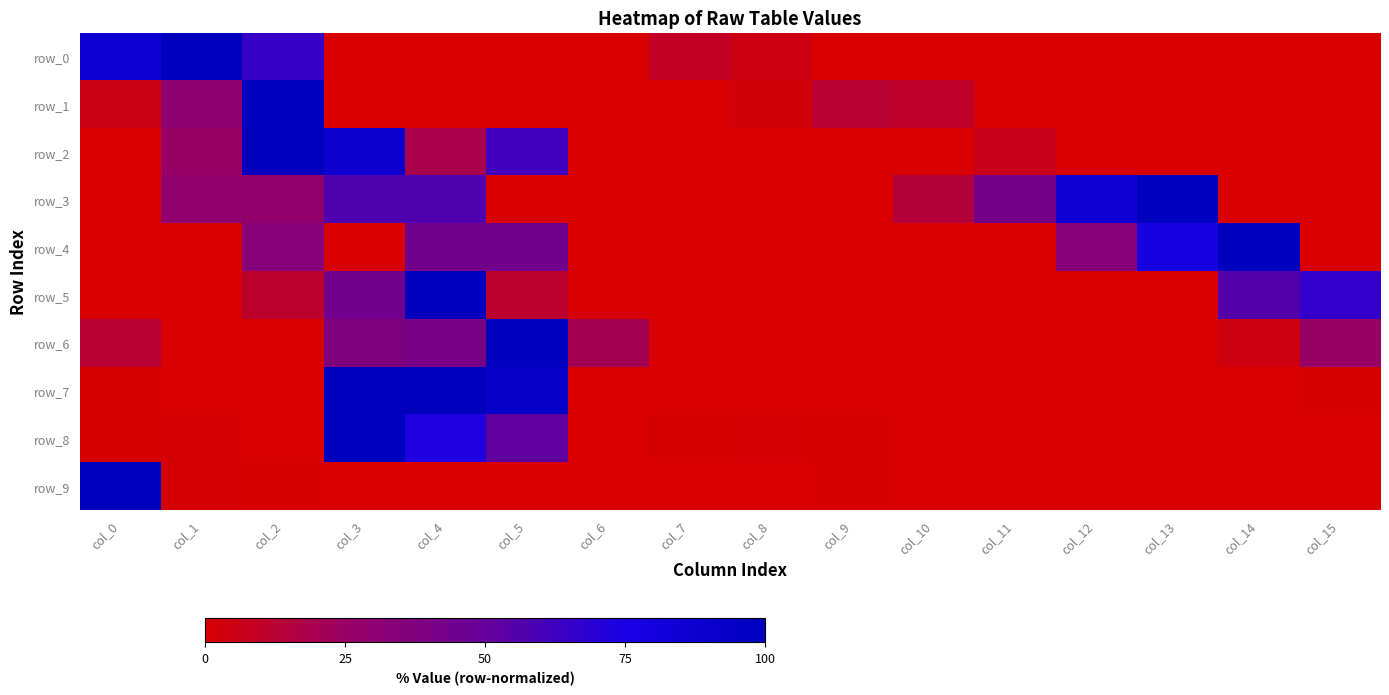

Reading left to right, what are all the values shown in this chart?

row_0: col_0=87.0	col_1=100.0	col_2=65.2	col_3=0.0	col_4=0.0	col_5=0.0	col_6=0.0	col_7=8.7	col_8=4.3	col_9=0.0	col_10=0.0	col_11=0.0	col_12=0.0	col_13=0.0	col_14=0.0	col_15=0.0
row_1: col_0=5.0	col_1=30.0	col_2=100.0	col_3=0.0	col_4=0.0	col_5=0.0	col_6=0.0	col_7=0.0	col_8=2.5	col_9=12.5	col_10=10.0	col_11=0.0	col_12=0.0	col_13=0.0	col_14=0.0	col_15=0.0
row_2: col_0=0.0	col_1=25.0	col_2=100.0	col_3=87.5	col_4=18.8	col_5=62.5	col_6=0.0	col_7=0.0	col_8=0.0	col_9=0.0	col_10=0.0	col_11=6.2	col_12=0.0	col_13=0.0	col_14=0.0	col_15=0.0
row_3: col_0=0.0	col_1=28.6	col_2=28.6	col_3=57.1	col_4=57.1	col_5=0.0	col_6=0.0	col_7=0.0	col_8=0.0	col_9=0.0	col_10=14.3	col_11=42.9	col_12=85.7	col_13=100.0	col_14=0.0	col_15=0.0
row_4: col_0=0.0	col_1=0.0	col_2=33.3	col_3=0.0	col_4=44.4	col_5=44.4	col_6=0.0	col_7=0.0	col_8=0.0	col_9=0.0	col_10=0.0	col_11=0.0	col_12=33.3	col_13=77.8	col_14=100.0	col_15=0.0
row_5: col_0=0.0	col_1=0.0	col_2=11.1	col_3=44.4	col_4=100.0	col_5=11.1	col_6=0.0	col_7=0.0	col_8=0.0	col_9=0.0	col_10=0.0	col_11=0.0	col_12=0.0	col_13=0.0	col_14=55.6	col_15=66.7
row_6: col_0=12.5	col_1=0.0	col_2=0.0	col_3=37.5	col_4=41.7	col_5=100.0	col_6=20.8	col_7=0.0	col_8=0.0	col_9=0.0	col_10=0.0	col_11=0.0	col_12=0.0	col_13=0.0	col_14=4.2	col_15=25.0
row_7: col_0=0.8	col_1=0.0	col_2=0.0	col_3=98.8	col_4=100.0	col_5=92.4	col_6=0.3	col_7=0.4	col_8=0.0	col_9=0.0	col_10=0.0	col_11=0.0	col_12=0.1	col_13=0.1	col_14=0.2	col_15=0.5
row_8: col_0=1.1	col_1=1.4	col_2=0.0	col_3=100.0	col_4=72.6	col_5=51.9	col_6=0.0	col_7=0.5	col_8=1.3	col_9=0.5	col_10=0.0	col_11=0.0	col_12=0.0	col_13=0.0	col_14=0.0	col_15=0.0
row_9: col_0=100.0	col_1=1.2	col_2=0.8	col_3=0.0	col_4=0.0	col_5=0.0	col_6=0.0	col_7=0.0	col_8=0.0	col_9=0.6	col_10=0.2	col_11=0.0	col_12=0.0	col_13=0.0	col_14=0.0	col_15=0.0